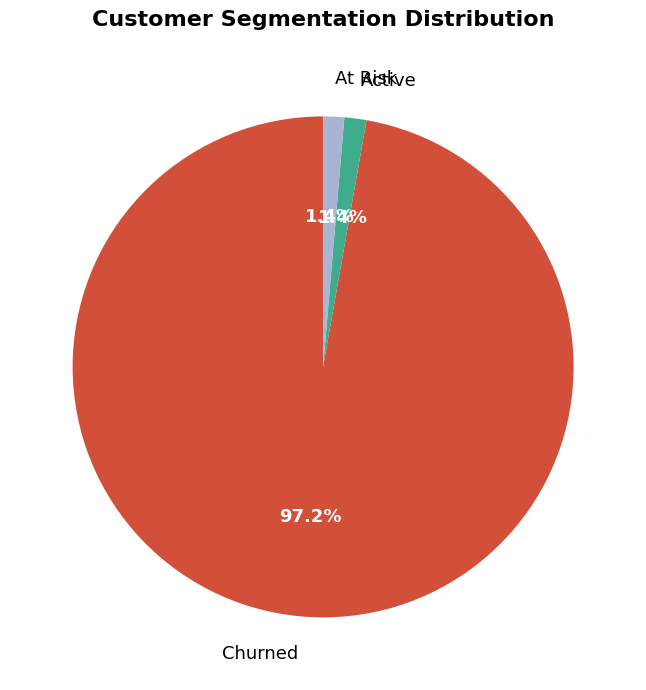

Which has a higher value, Churned or Active?

Churned